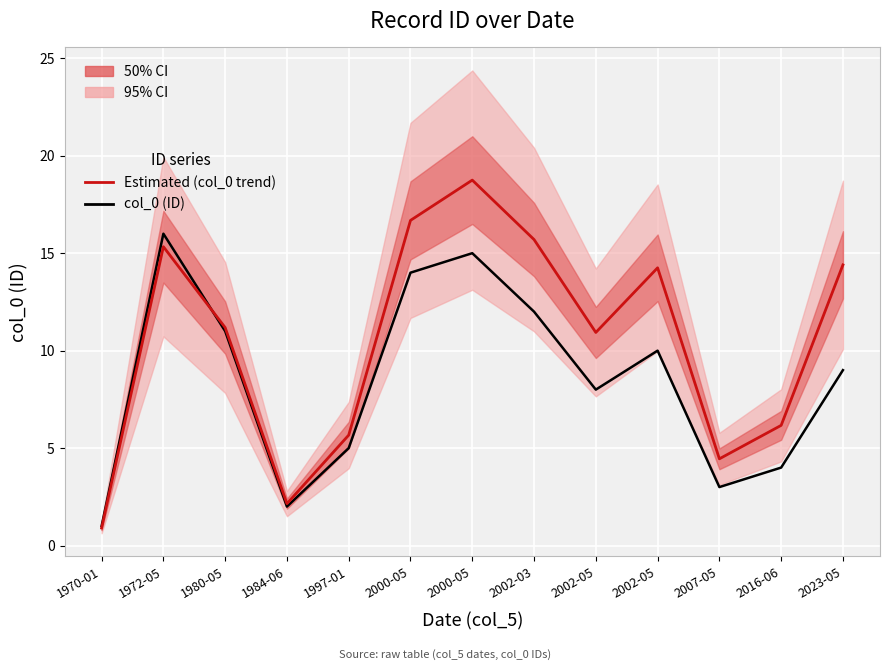

Reading right to left, list all the values displayed in this chart.

Estimated (col_0 trend): 2023-05=14.4	2016-06=6.2	2007-05=4.5	2002-05=14.2	2002-05=10.9	2002-03=15.7	2000-05=18.8	2000-05=16.7	1997-01=5.7	1984-06=2.1	1980-05=11.2	1972-05=15.3	1970-01=0.9
col_0 (ID): 2023-05=9.0	2016-06=4.0	2007-05=3.0	2002-05=10.0	2002-05=8.0	2002-03=12.0	2000-05=15.0	2000-05=14.0	1997-01=5.0	1984-06=2.0	1980-05=11.0	1972-05=16.0	1970-01=1.0